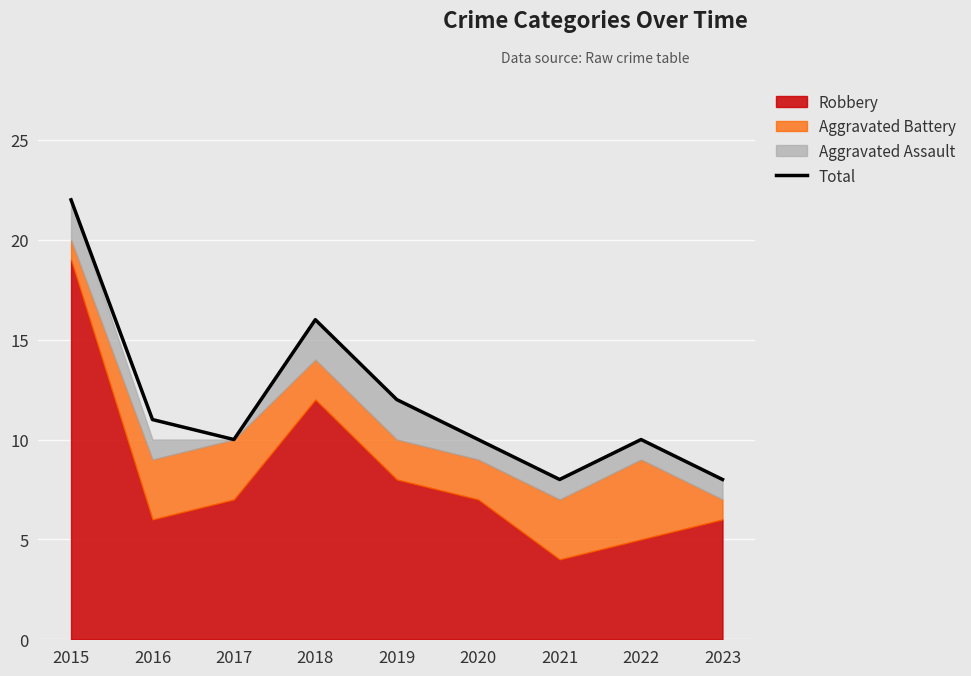

What is the difference between the maximum and minimum values?

14